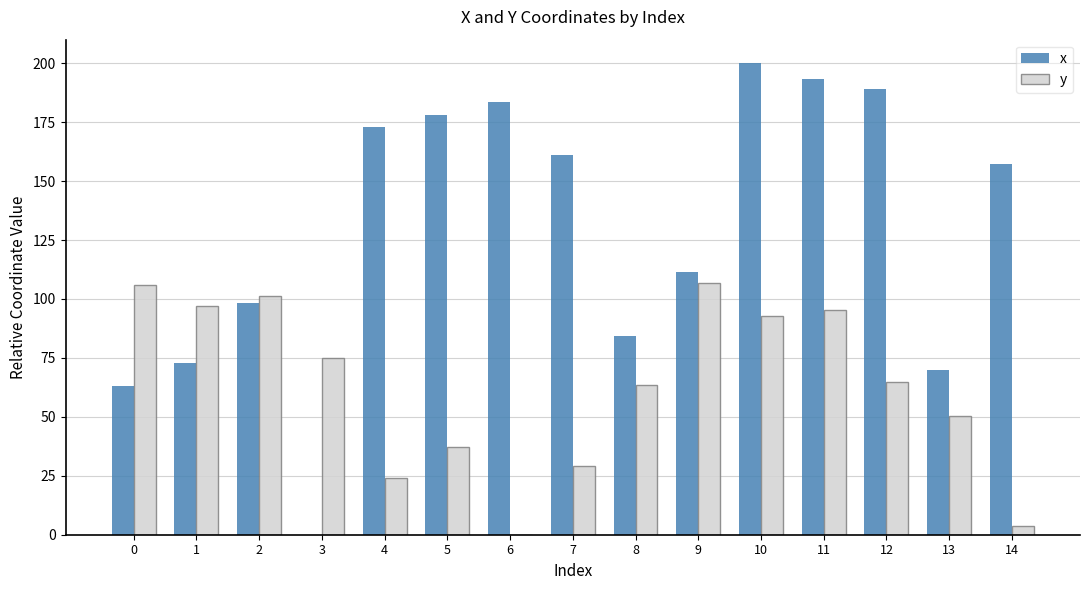

Which category has the highest value across all series?

10